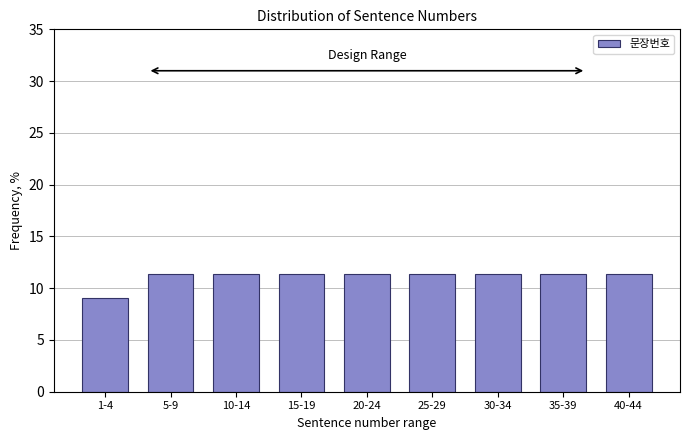

Reading left to right, list all the values displayed in this chart.

9.1	11.4	11.4	11.4	11.4	11.4	11.4	11.4	11.4